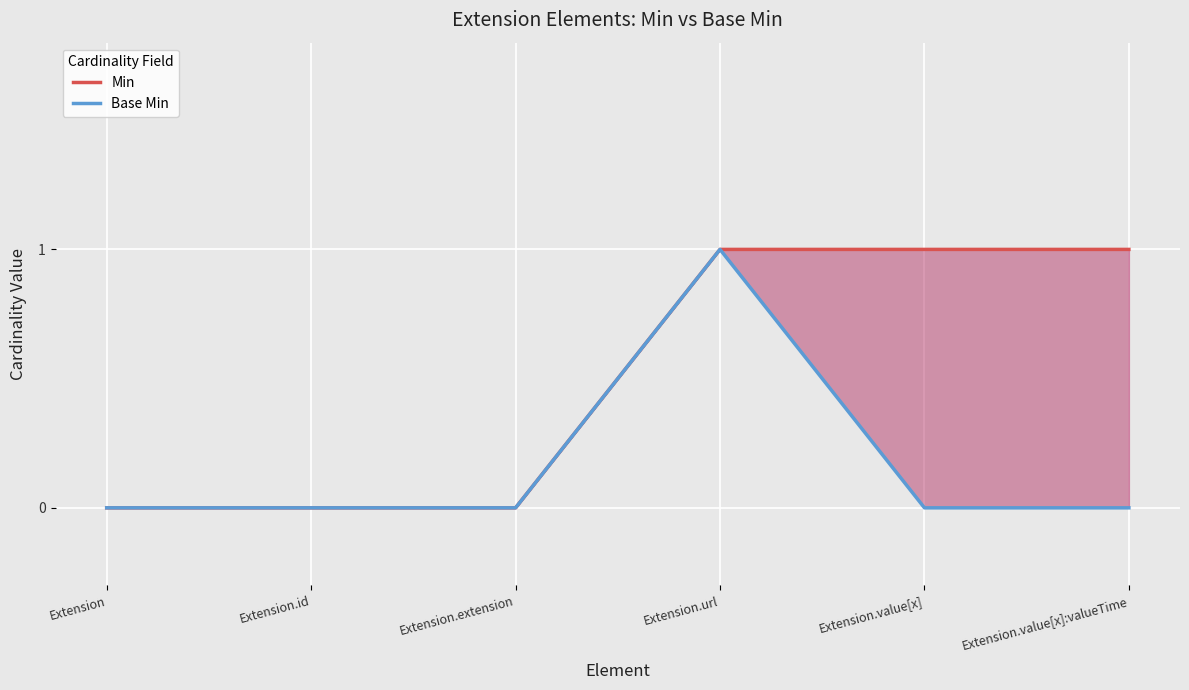

Reading right to left, extract all data points from this chart.

Min: 1	1	1	0	0	0
Base Min: 0	0	1	0	0	0